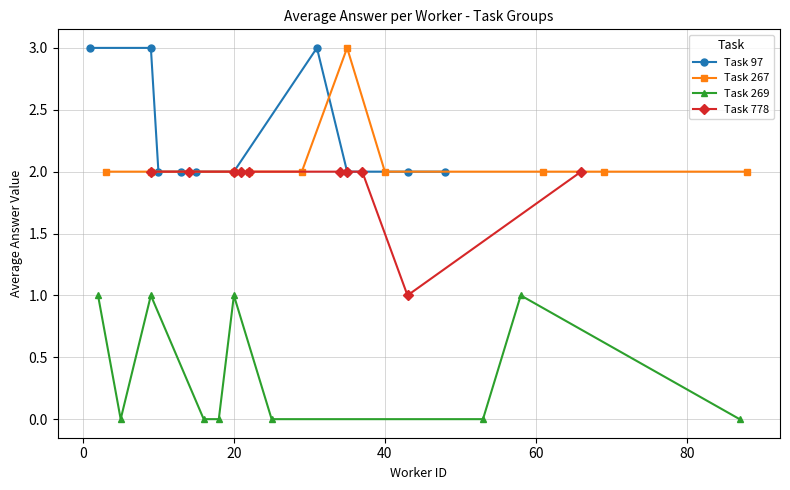

Reading left to right, transcribe all the data shown in this chart.

Task 97: 3	3	2	2	2	2	3	2	2	2
Task 267: 2	2	2	2	2	3	2	2	2	2
Task 269: 1	0	1	0	0	1	0	0	1	0
Task 778: 2	2	2	2	2	2	2	2	1	2